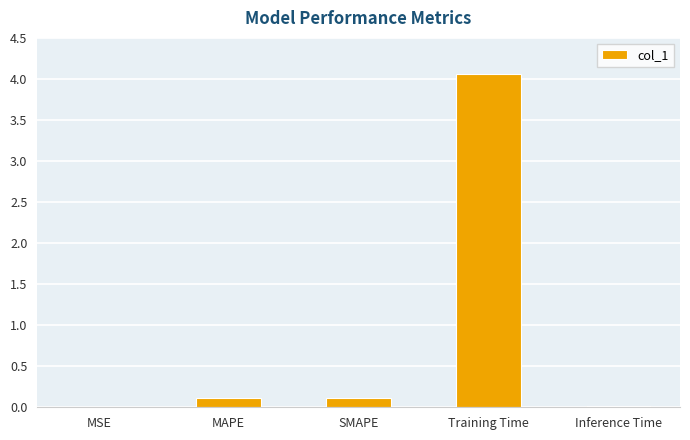

What is the sum of all values?

4.3